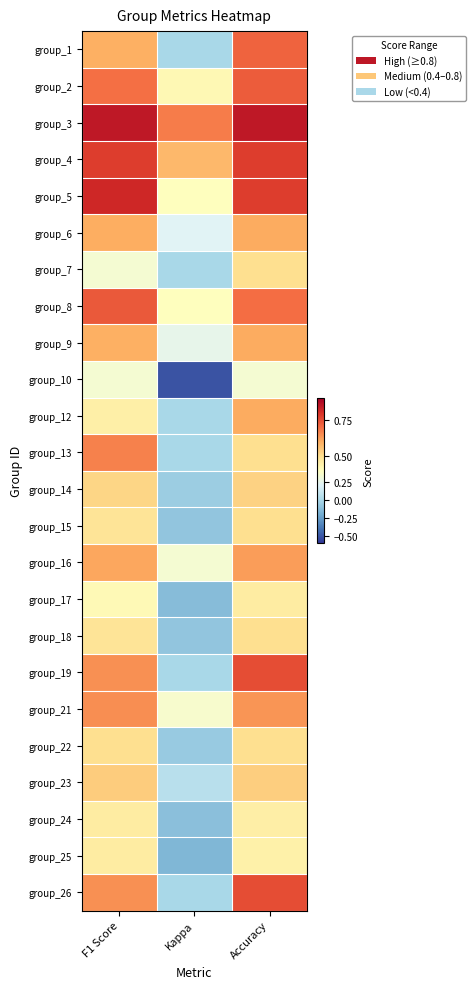

Which has a higher value, Accuracy or F1 Score?

Accuracy